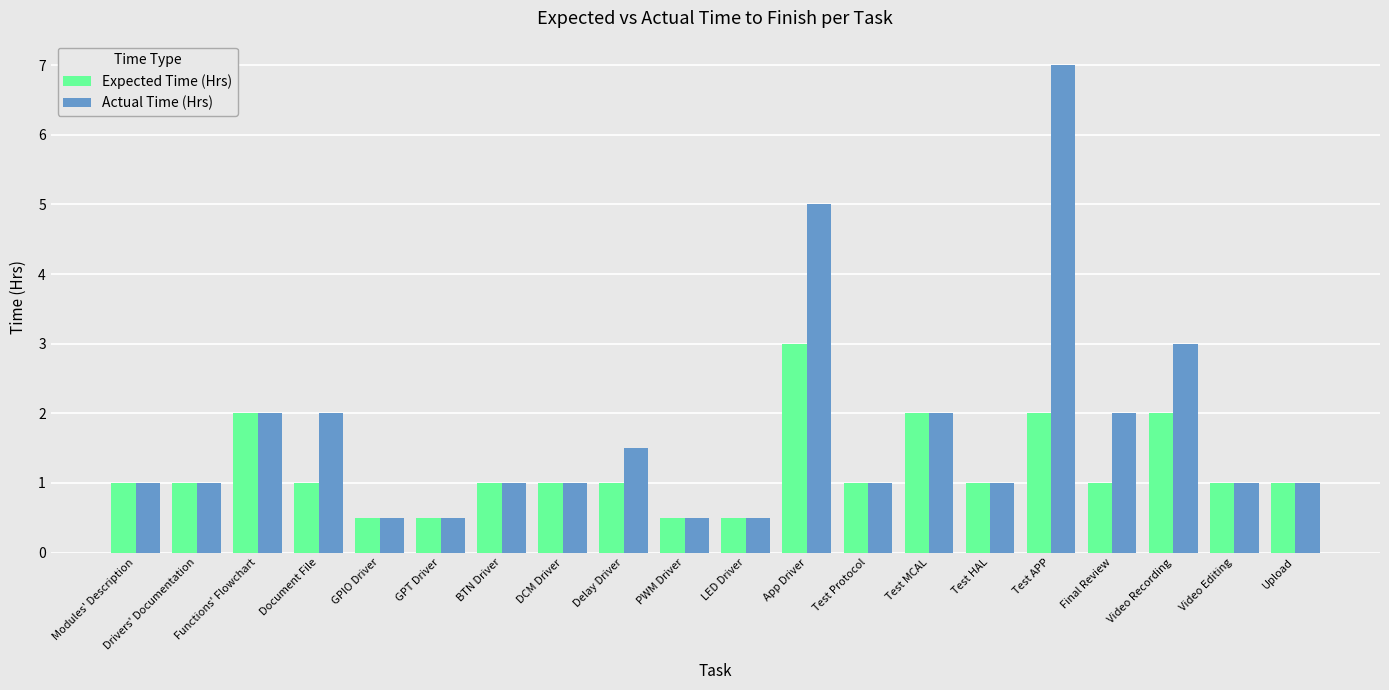

The value of Expected Time (Hrs) at Functions' Flowchart is 1.3. True or false?

False